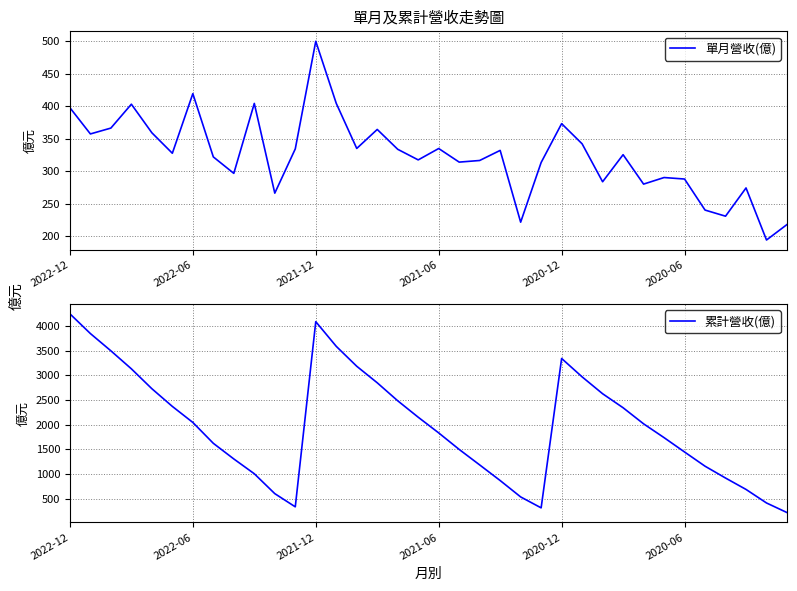

True or false: 單月營收(億) and 累計營收(億) intersect in this chart.

False